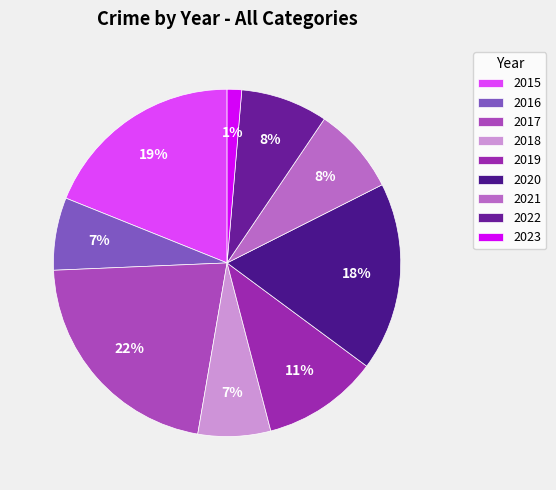

What percentage do 2020 and 2017 together represent?

39.2%